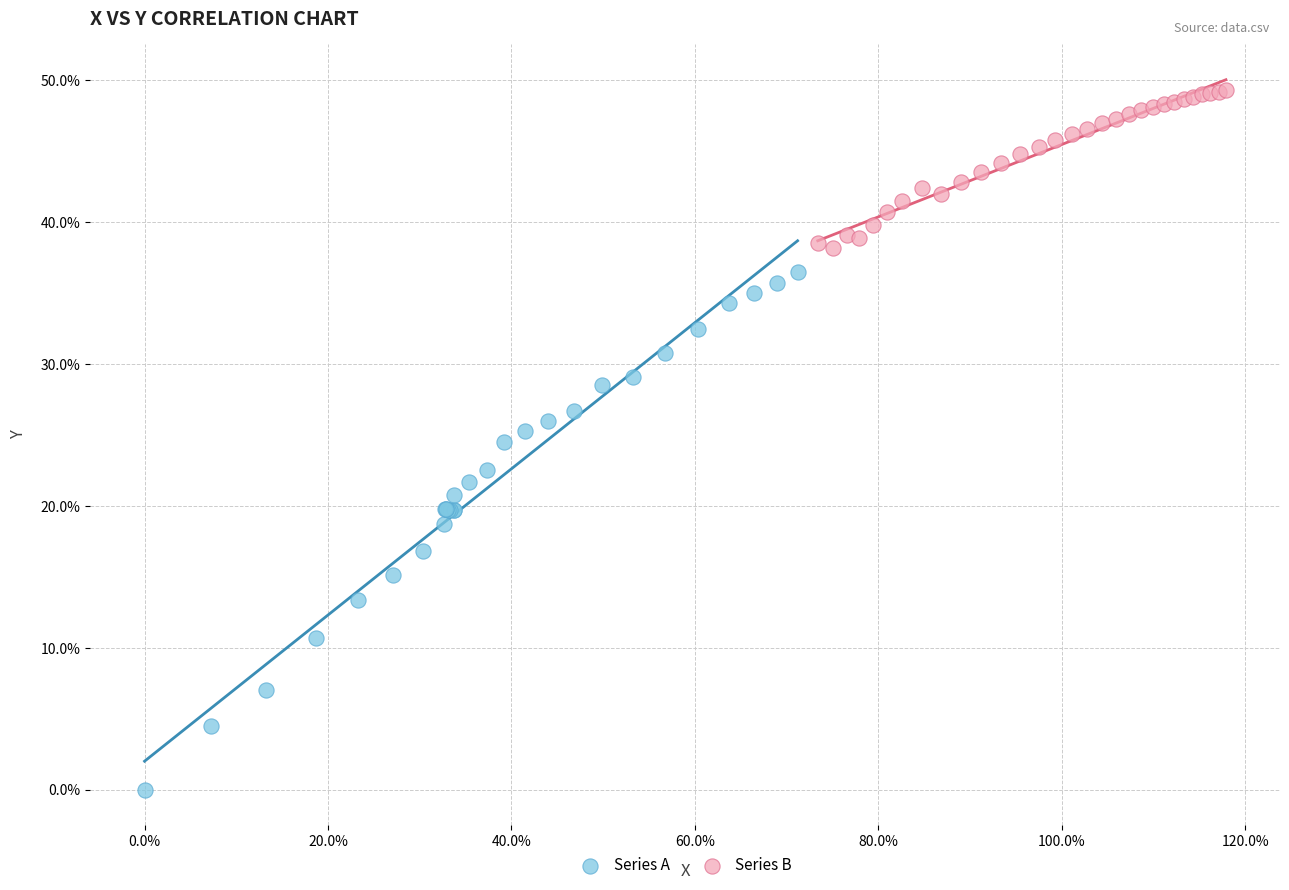

Which series reaches the minimum Y coordinate?

Series A